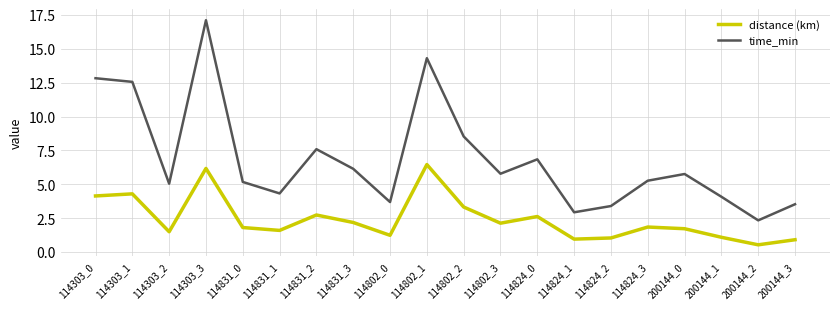

What is the greatest value displayed?

17.1